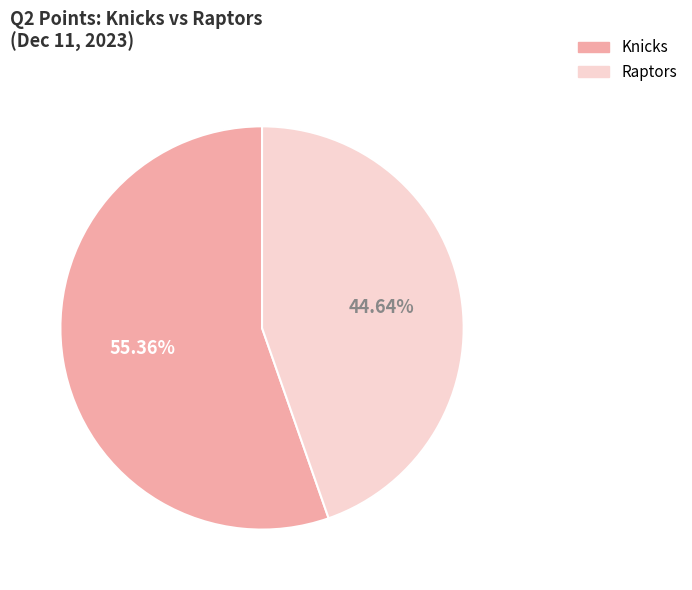

To the nearest percent, what is the difference between the Knicks and Raptors slice percentages?

11%